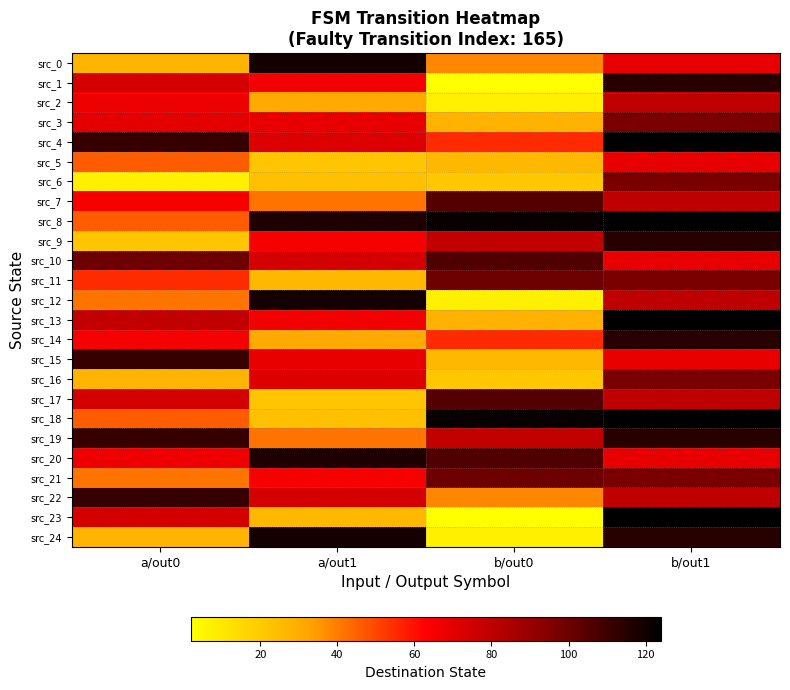

What is the greatest value displayed?

124